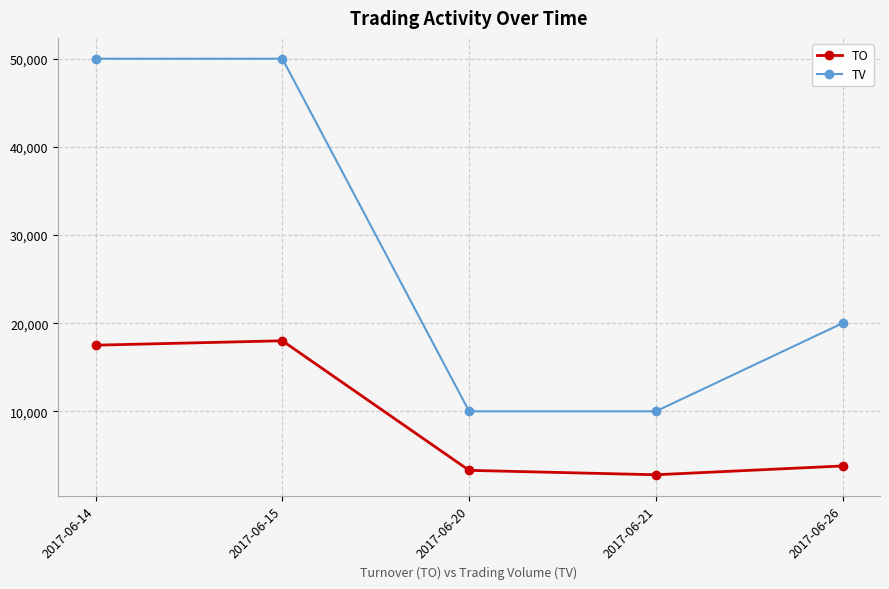

What is the greatest value displayed?

50000